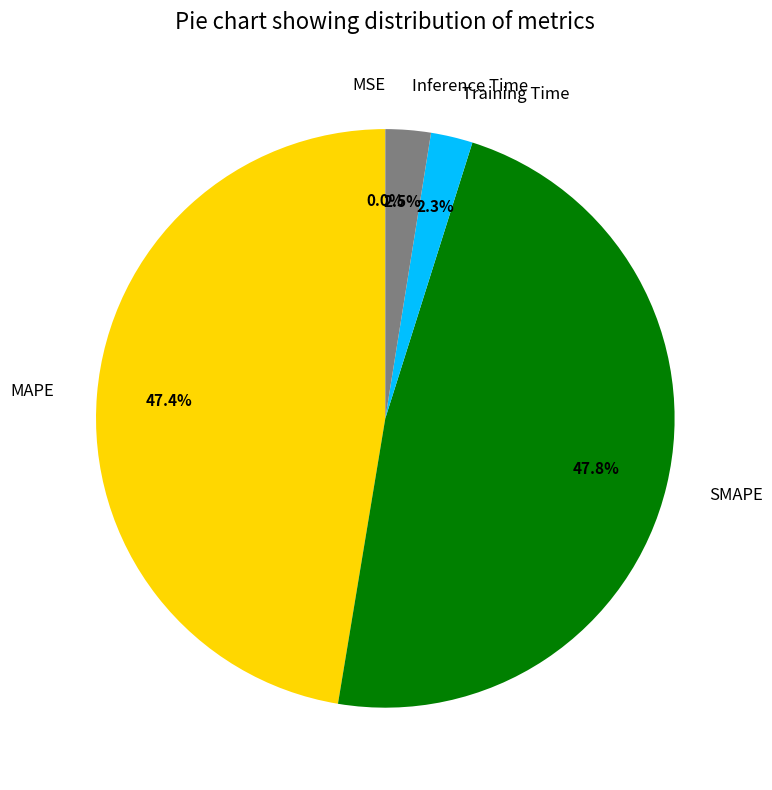

Is there a majority slice in this chart?

No